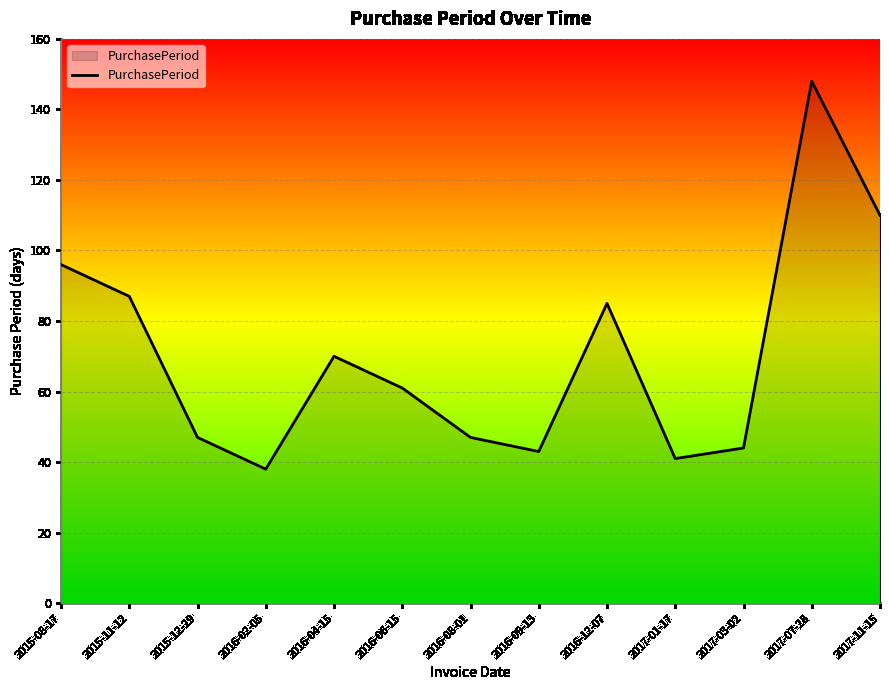

How many categories are shown in the chart?

13